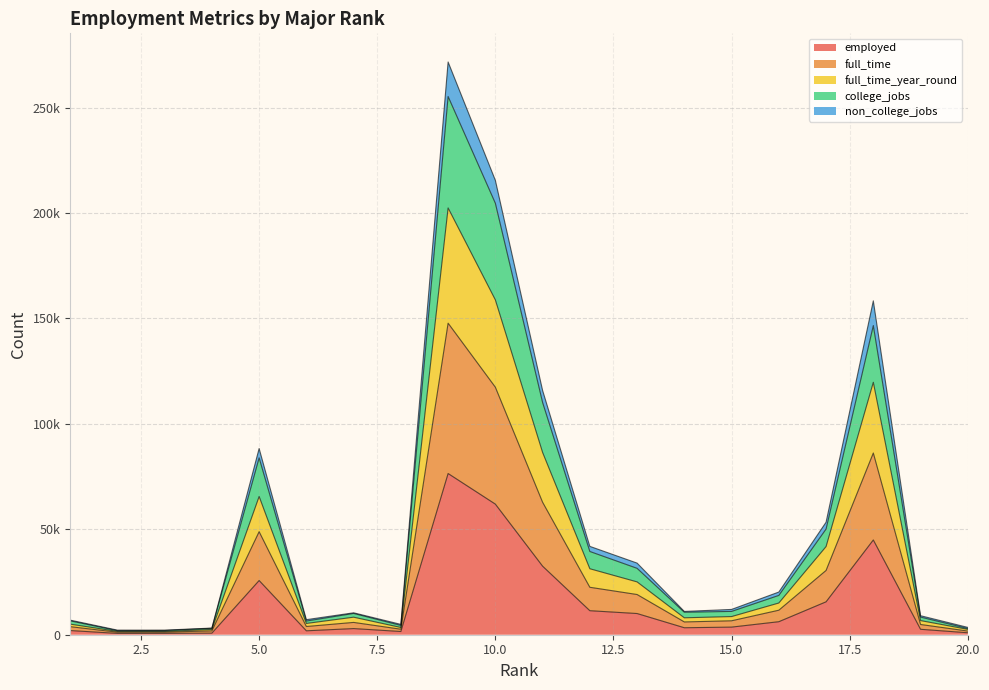

Which has a higher value, 14 or 9?

9